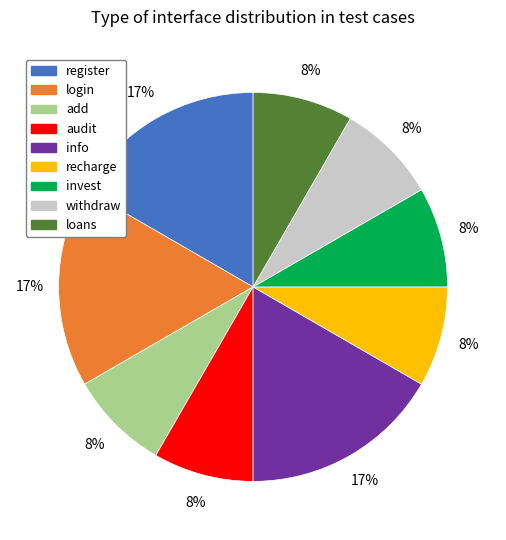

Count the number of slices in the pie.

9